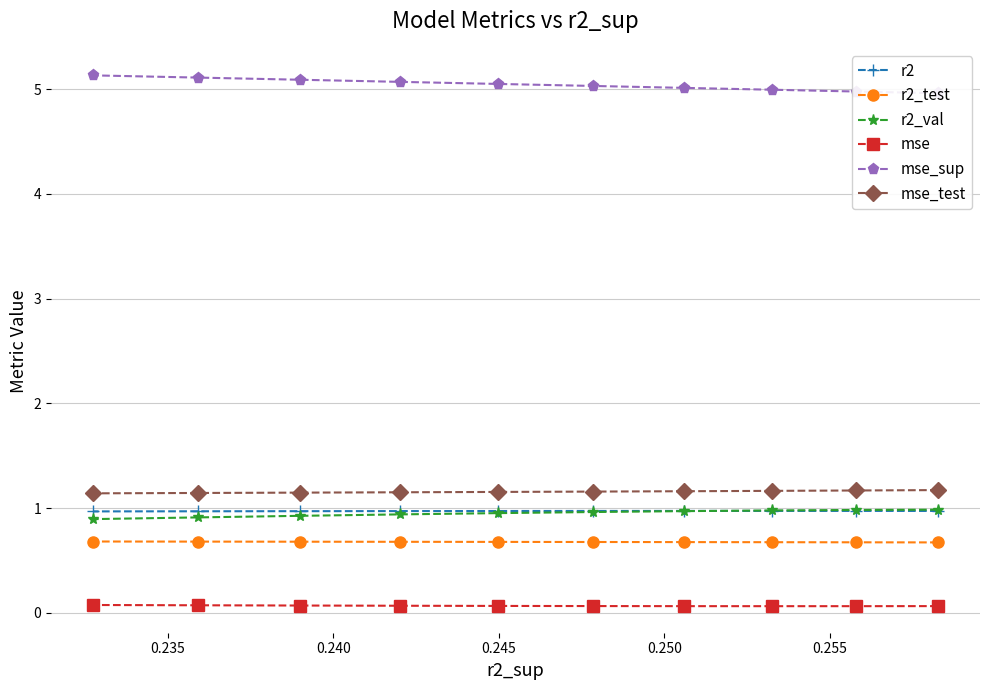

True or false: mse_test has more than 2 points higher than both neighbors.

False